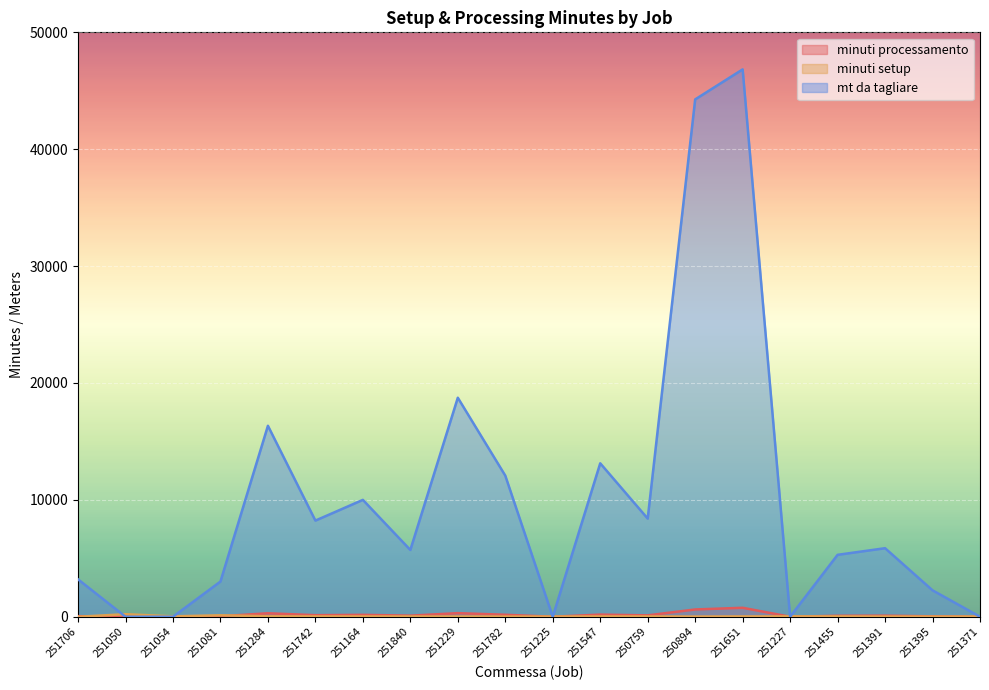

Reading left to right, transcribe all the data shown in this chart.

minuti processamento: 251706=50.8	251050=0.0	251054=0.0	251081=42.4	251284=297.1	251742=134.8	251164=163.9	251840=93.7	251229=307.2	251782=170.0	251225=0.0	251547=184.9	250759=118.3	250894=623.4	251651=767.7	251227=0.0	251455=82.8	251391=91.6	251395=35.3	251371=0.0
minuti setup: 251706=0.0	251050=217.0	251054=35.0	251081=125.0	251284=40.5	251742=30.0	251164=30.0	251840=25.0	251229=25.0	251782=17.0	251225=19.0	251547=30.0	250759=30.0	250894=17.0	251651=29.0	251227=34.0	251455=30.0	251391=17.0	251395=17.0	251371=19.0
mt da tagliare: 251706=3200.0	251050=0.0	251054=0.0	251081=3012.0	251284=16340.0	251742=8226.0	251164=10000.0	251840=5714.0	251229=18739.0	251782=12073.0	251225=0.0	251547=13129.0	250759=8398.0	250894=44262.0	251651=46830.0	251227=0.0	251455=5297.0	251391=5865.0	251395=2262.0	251371=0.0